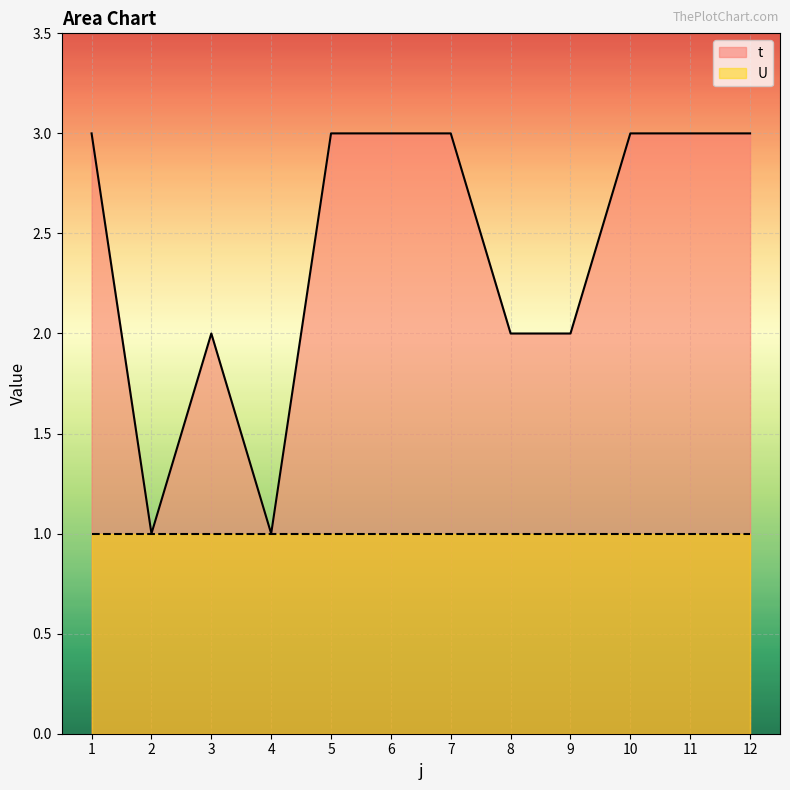

Reading left to right, list all the values displayed in this chart.

3	1	2	1	3	3	3	2	2	3	3	3